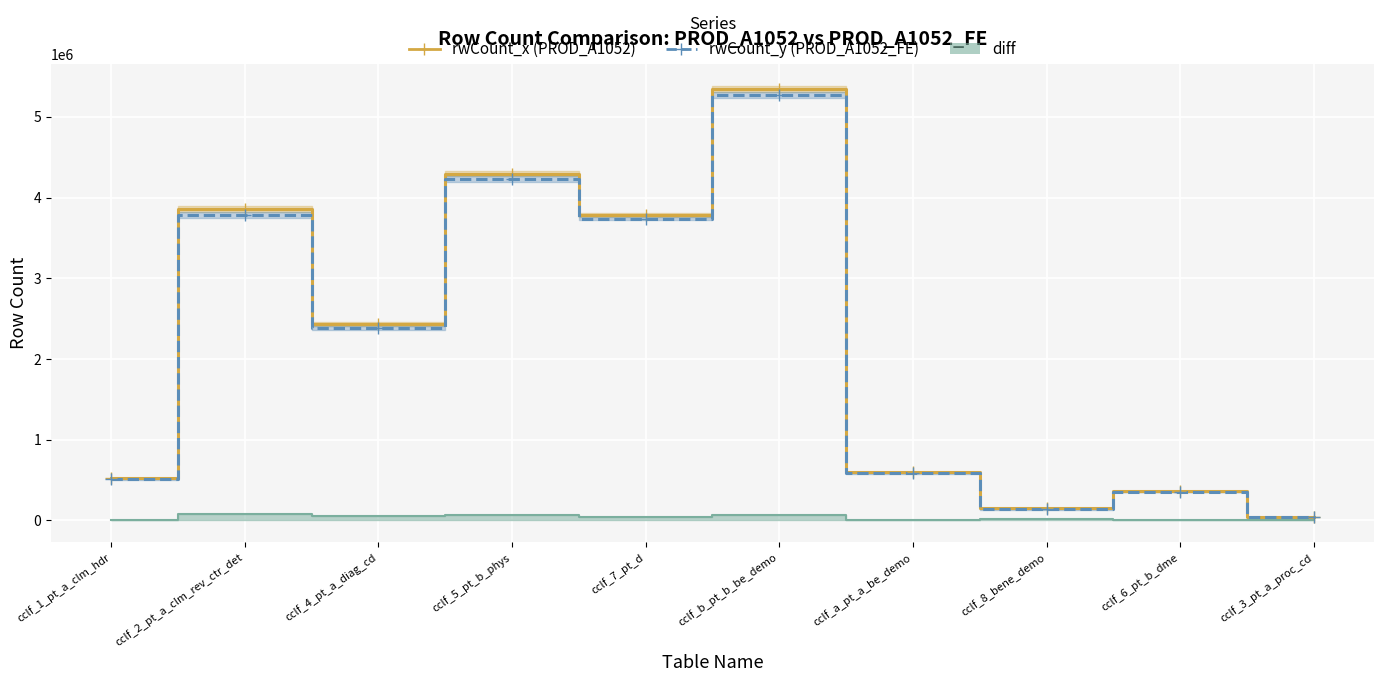

What is the label of the 6th point from the right?

cclf_7_pt_d